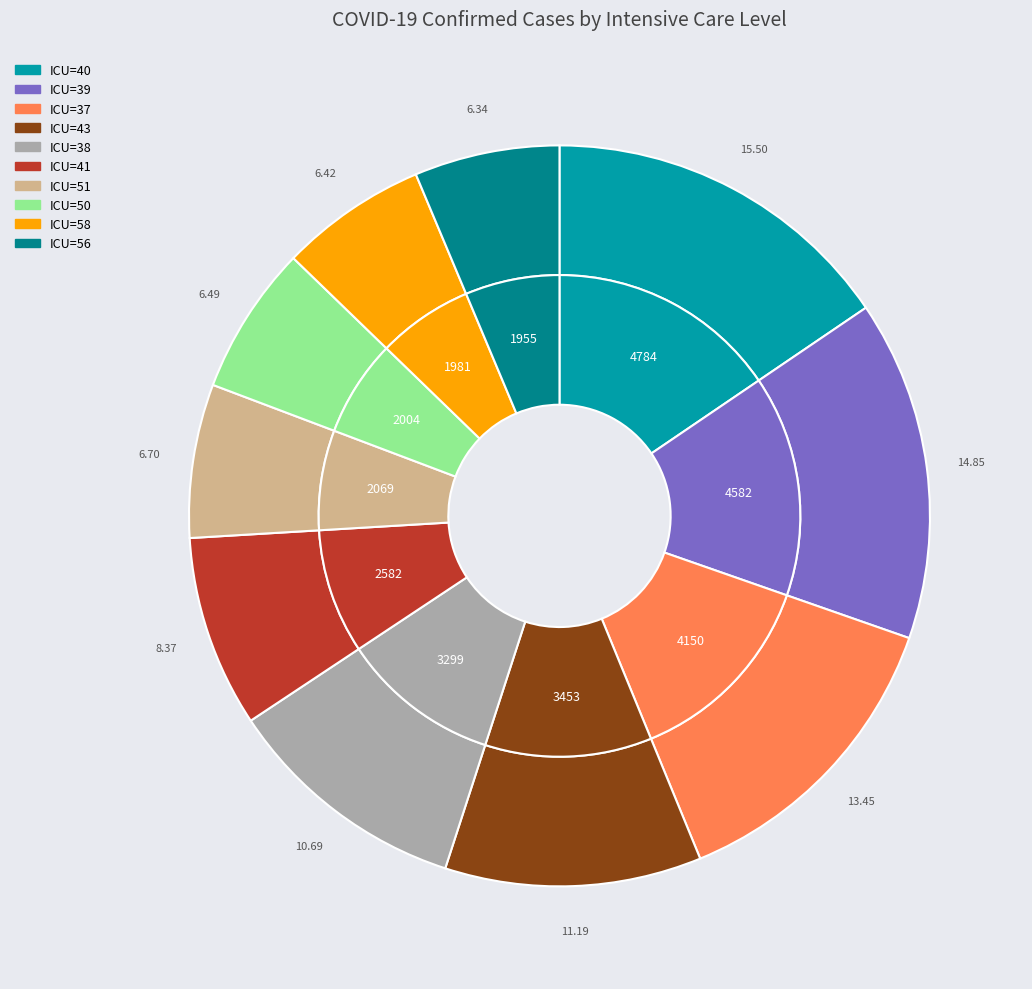

What is the change in value from 56 to 58?

+26